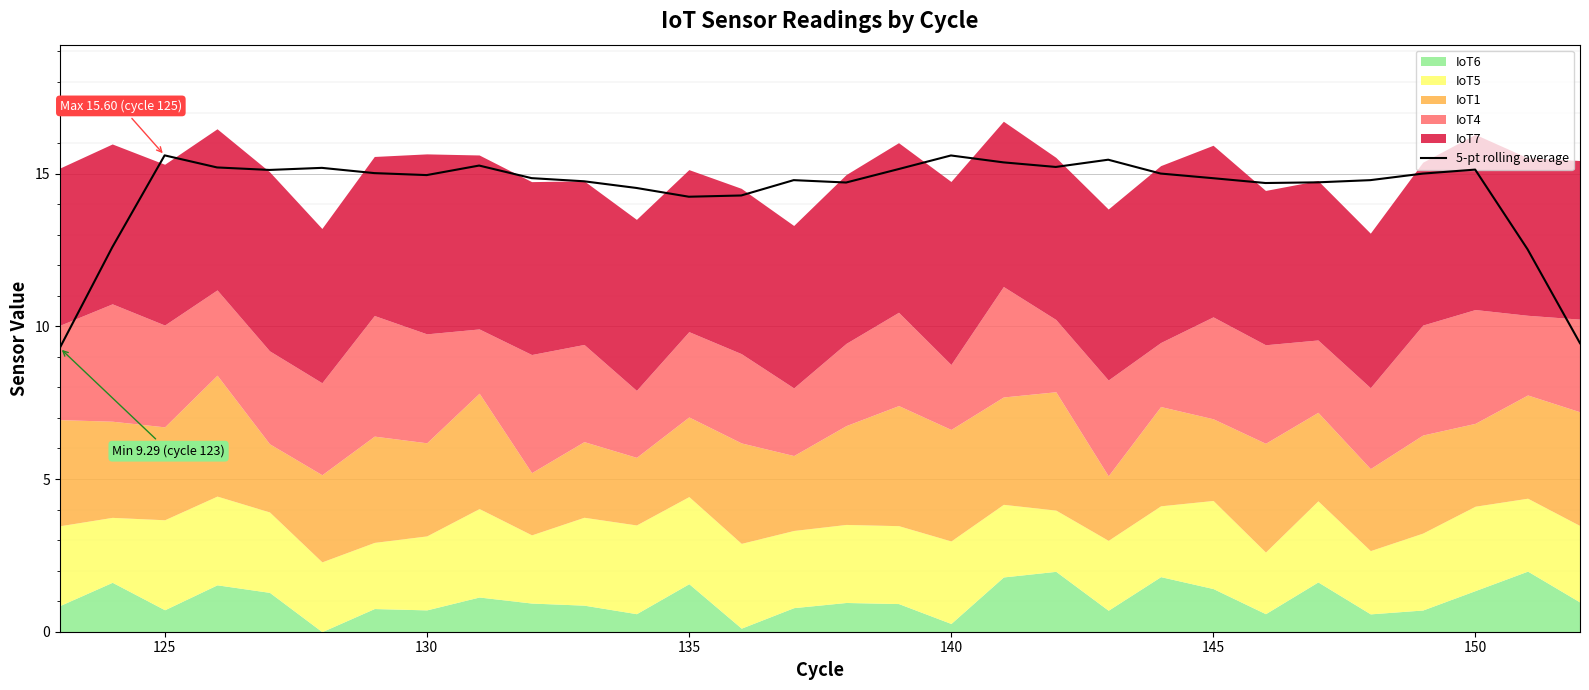

What is the value of the 15th point from the left?

14.8